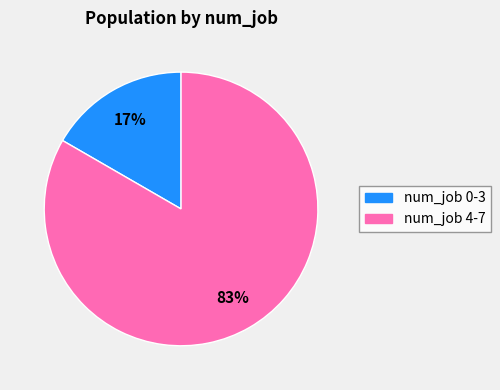

To the nearest percent, what is the average slice percentage?

50%